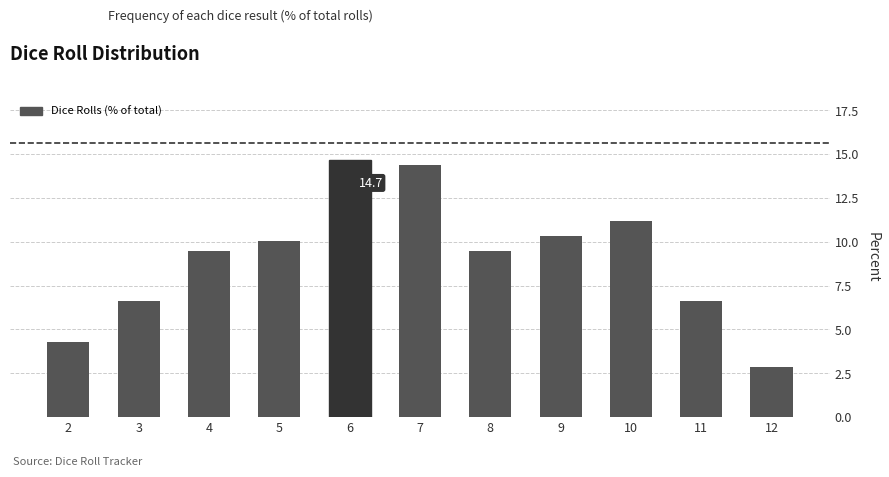

Is it true that the value at 6 is 3.9?

False